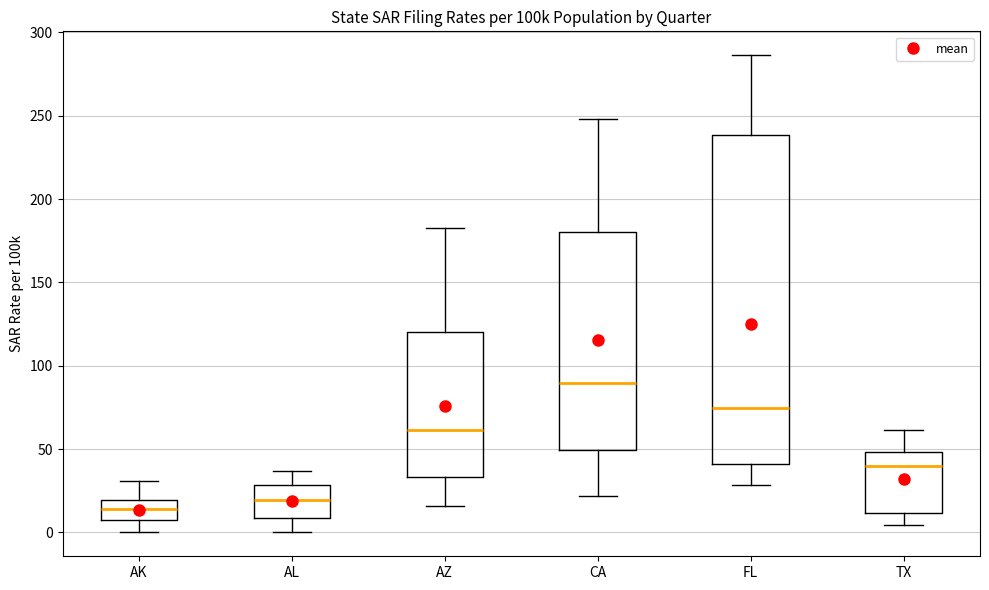

Comparing the boxes themselves (not the whiskers), which one is the tallest?

FL